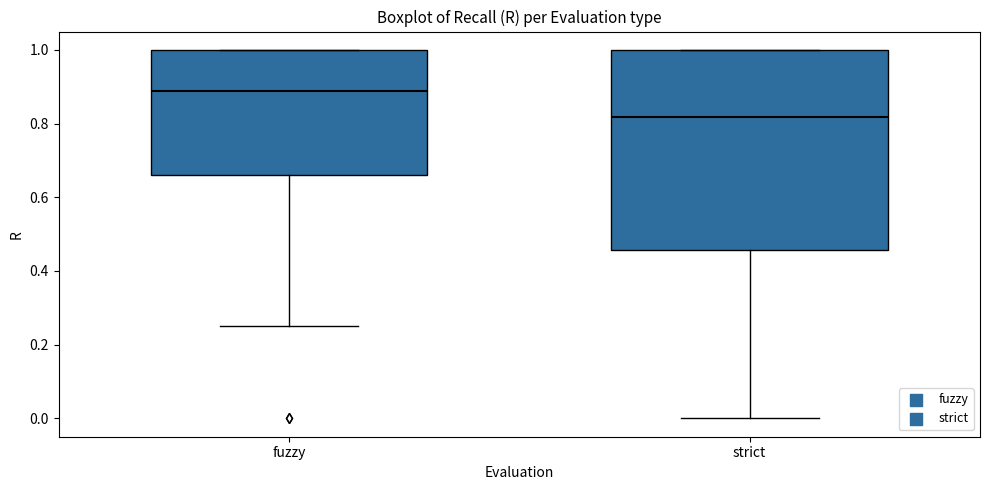

Where does the lower whisker of the box for strict end on the y-axis? The values are not printed on the chart, so give them approximately, as read against the axis.

0.00